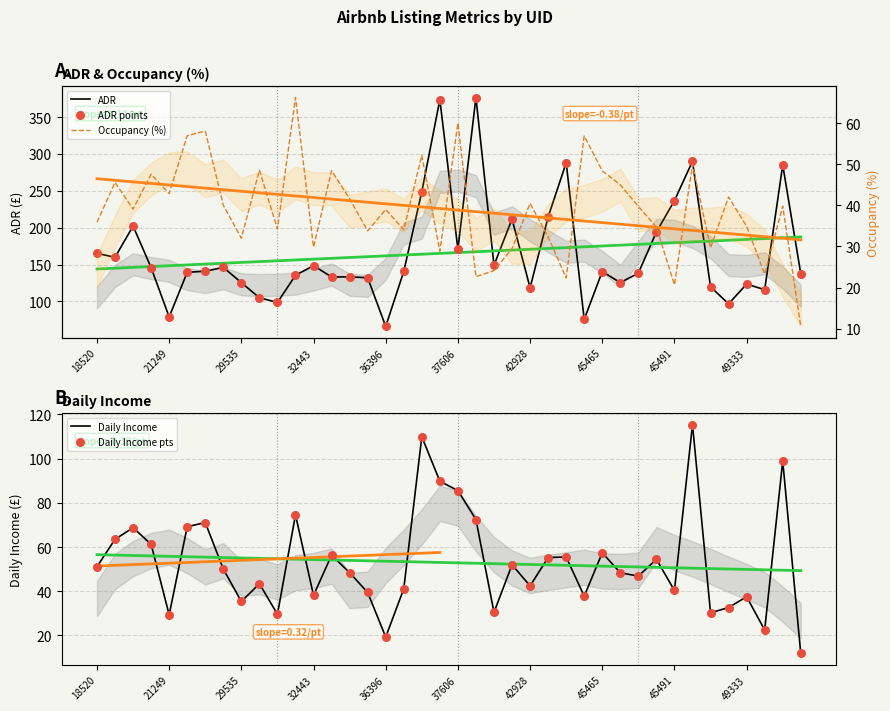

Which series has the largest Y range (max minus min)?

ADR